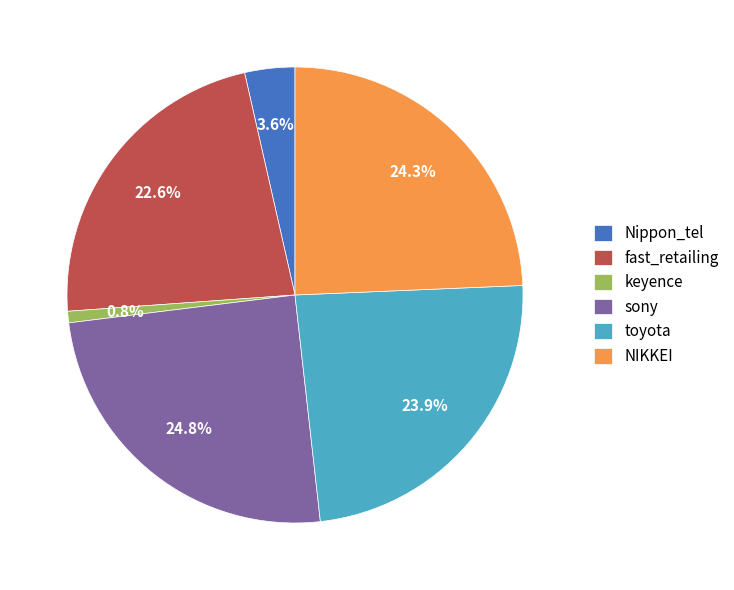

To the nearest percent, what percentage of the pie is fast_retailing?

23%